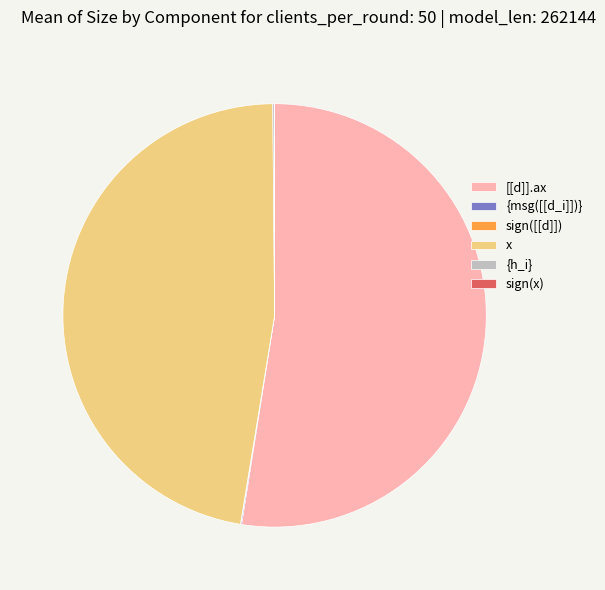

What is the majority slice?

[[d]].ax